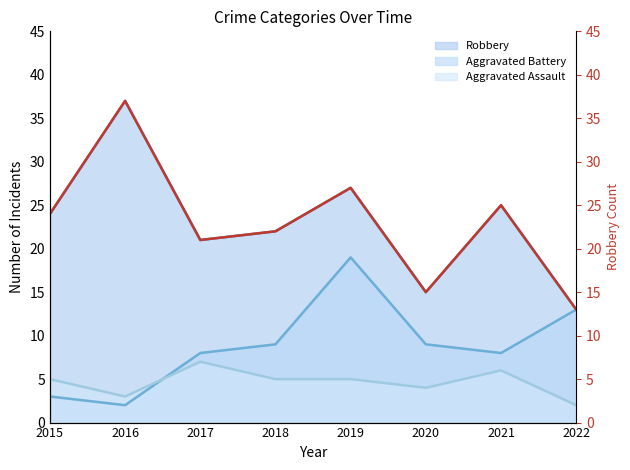

True or false: there are more than 0 points higher than both neighbors.

True